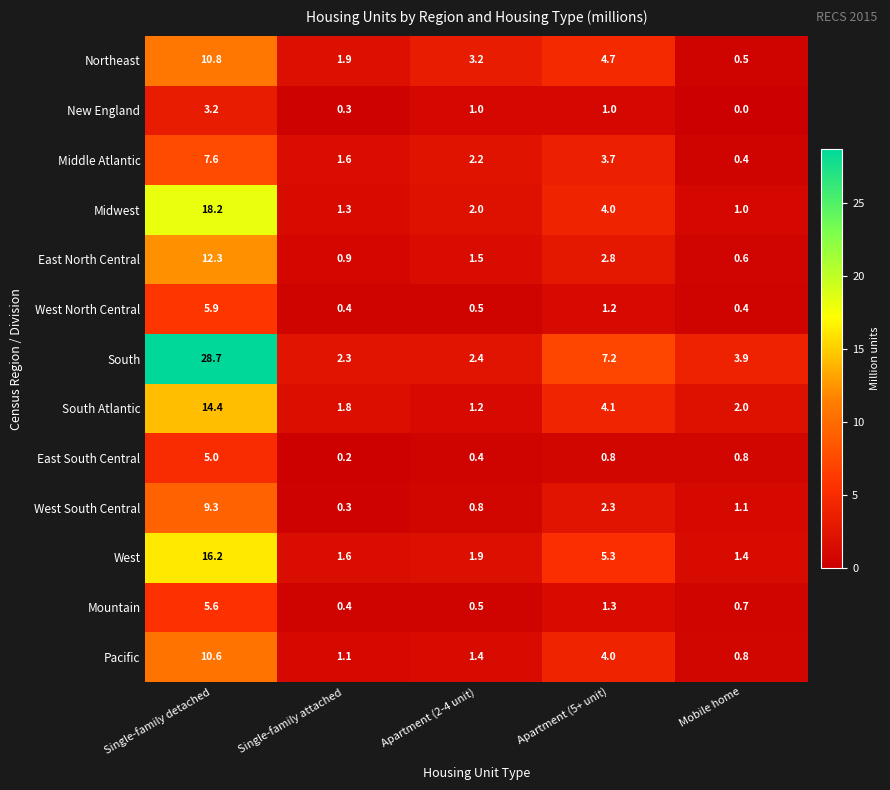

What is the difference between the maximum and minimum values in the West North Central series?

5.5